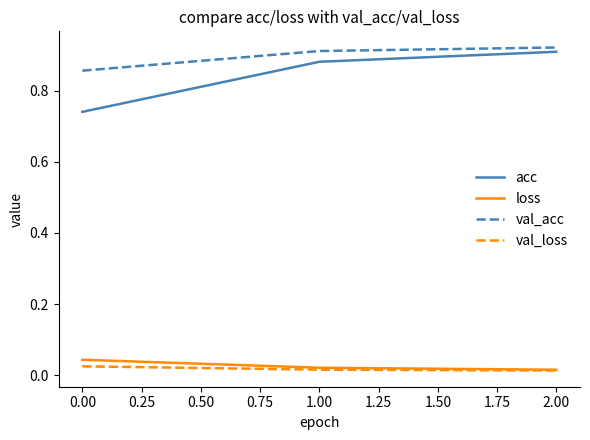

Which series has the largest total across all categories?

val_acc